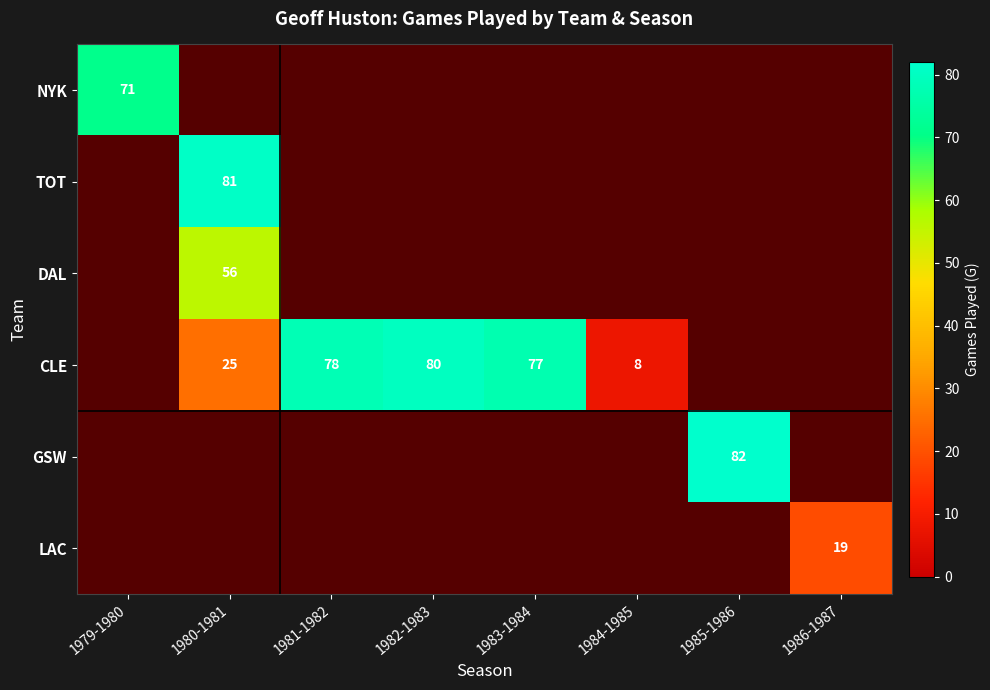

Where is CLE nearest to the value 40?

1980-1981